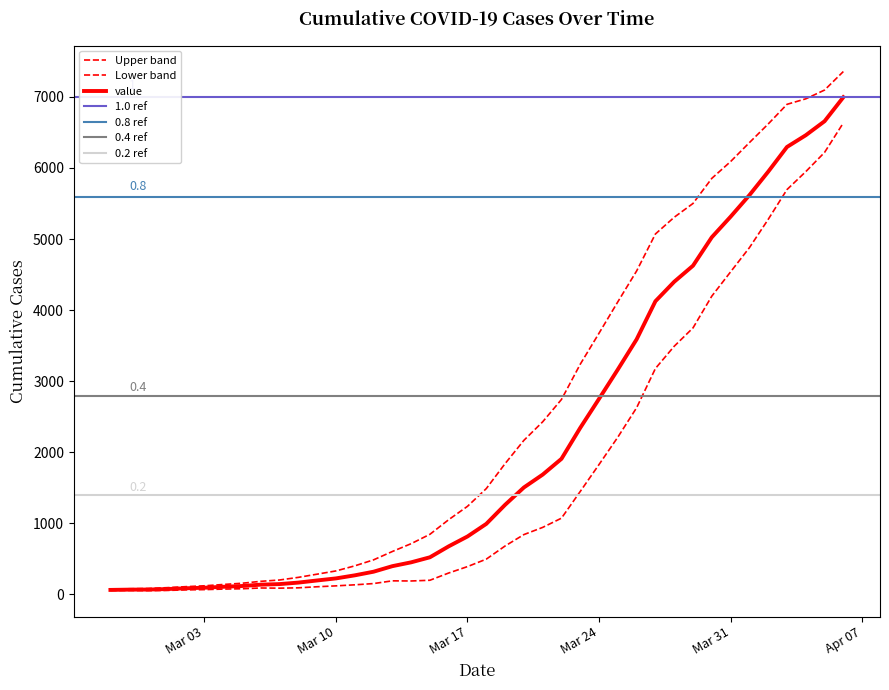

Where is the data nearest to the value 3529?

2020-03-26